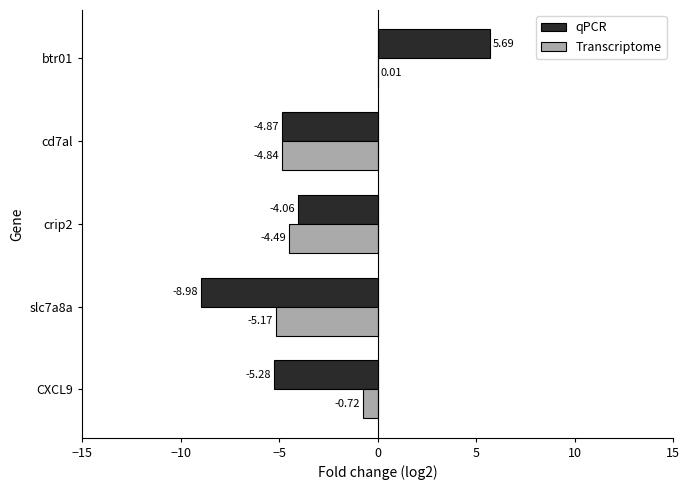

What is the total value across all series at btr01?

5.7